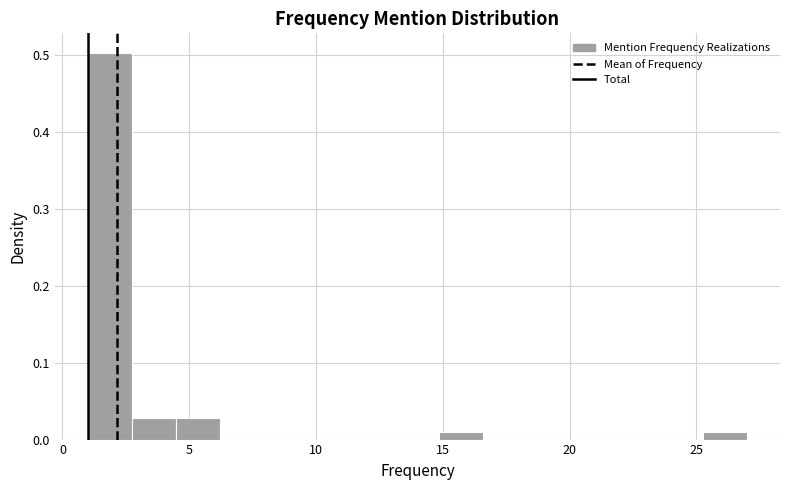

Read against the x-axis, roughly where is the centre of the tallest bar?

2.0